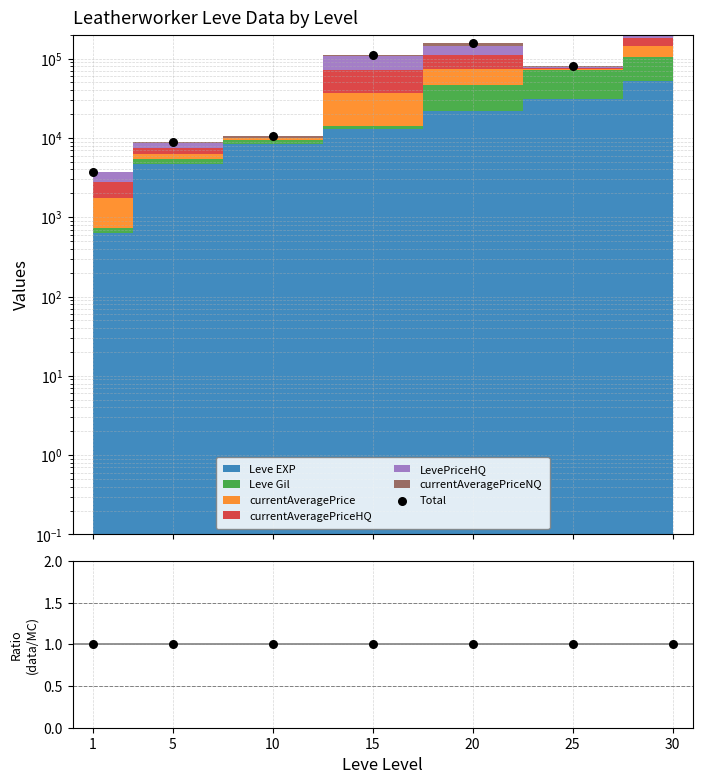

Which series contains the lowest Y value?

Ratio